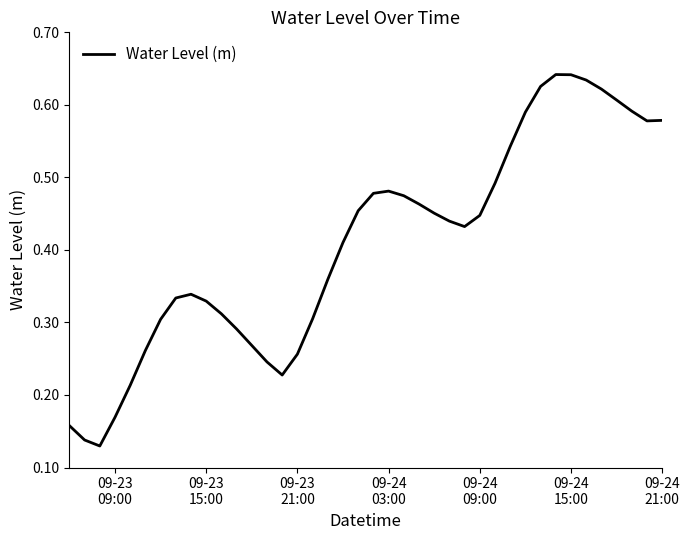

Reading right to left, what are all the values shown in this chart?

0.6	0.6	0.6	0.6	0.6	0.6	0.6	0.6	0.6	0.6	0.5	0.5	0.4	0.4	0.4	0.5	0.5	0.5	0.5	0.5	0.5	0.4	0.4	0.3	0.3	0.2	0.2	0.3	0.3	0.3	0.3	0.3	0.3	0.3	0.3	0.2	0.2	0.1	0.1	0.2